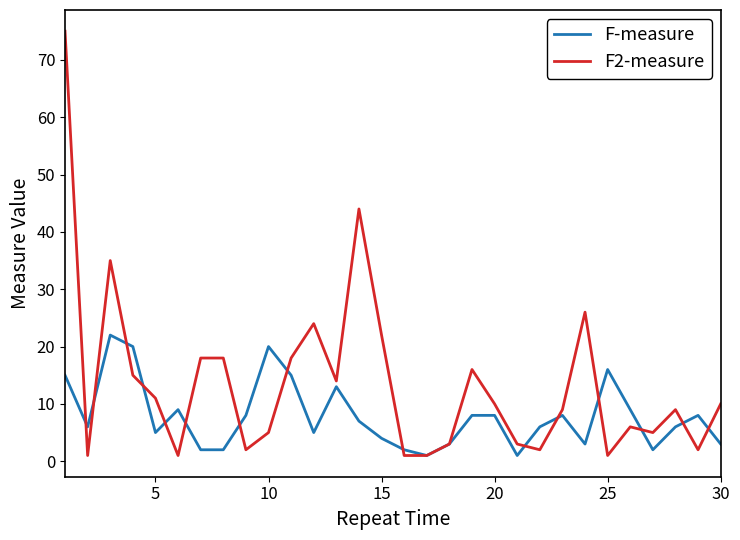

What is the highest value of the F-measure series?

22